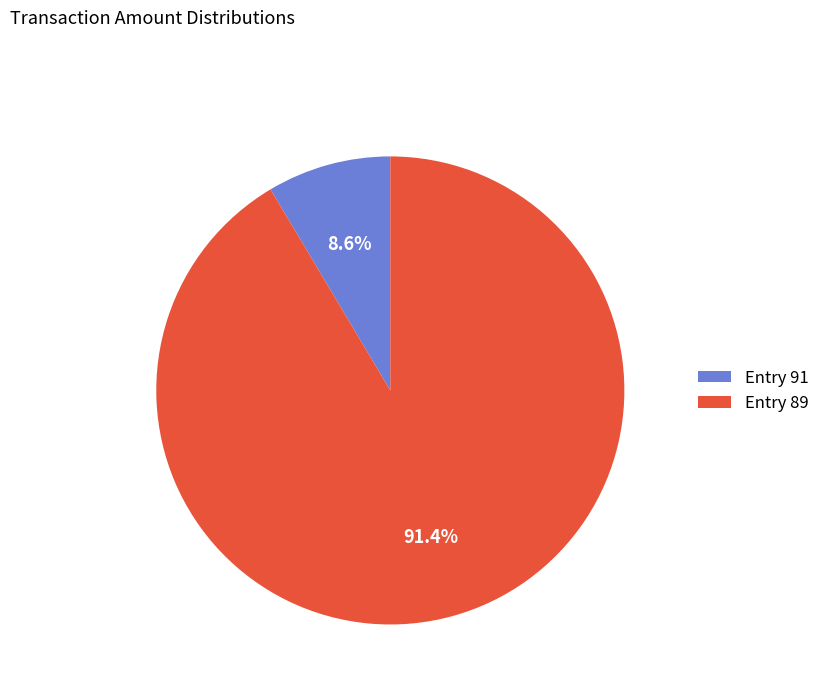

Does any single category account for the majority?

Yes